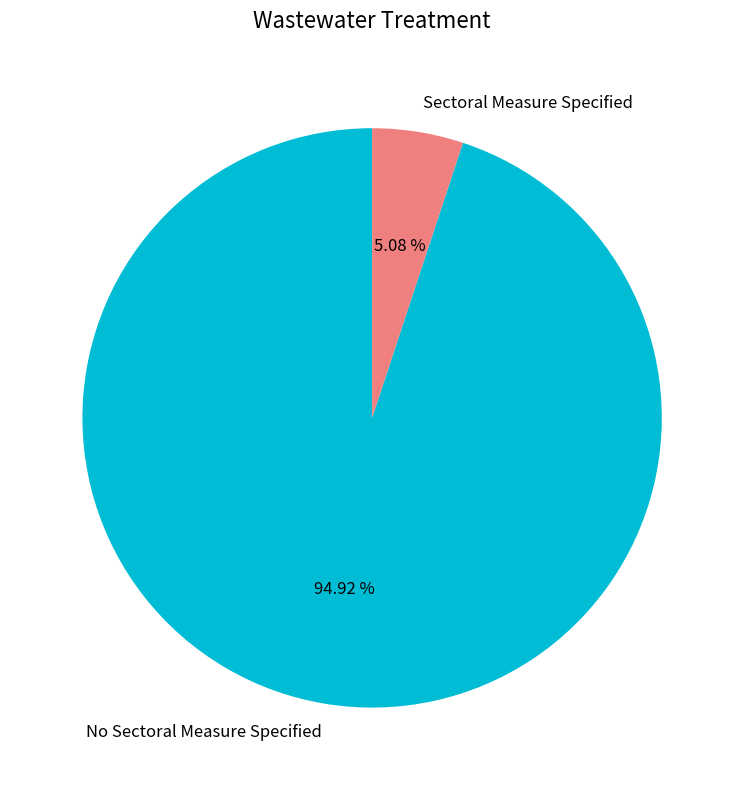

True or false: No Sectoral Measure Specified accounts for 95% of the total.

True